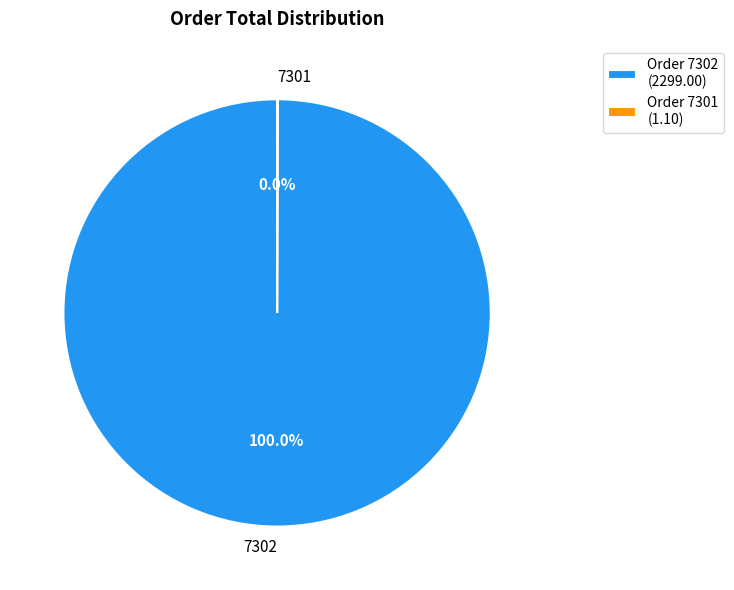

Is there any slice that represents more than half of the pie?

Yes